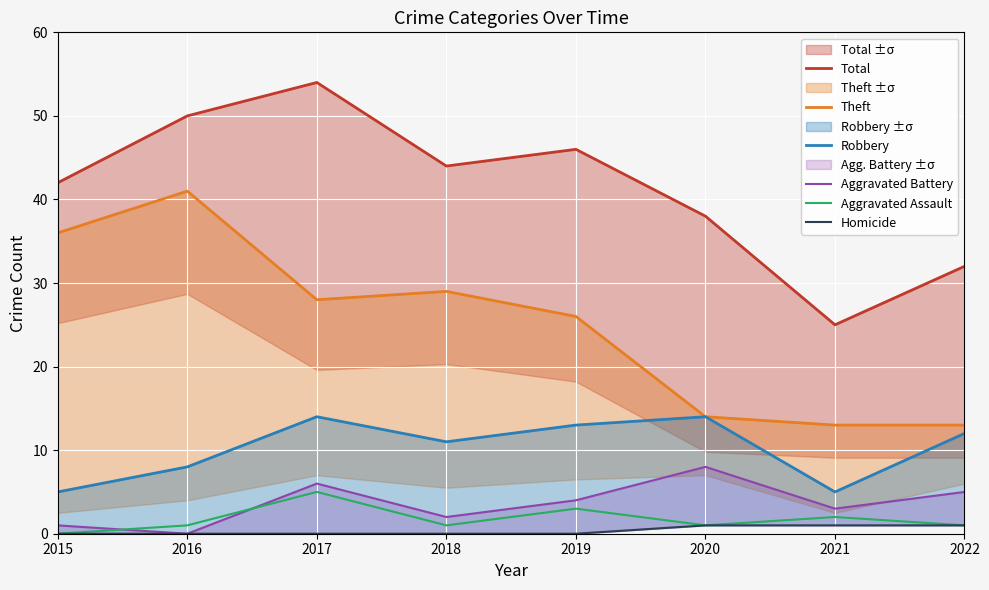

Which series has the largest range (max minus min)?

Total